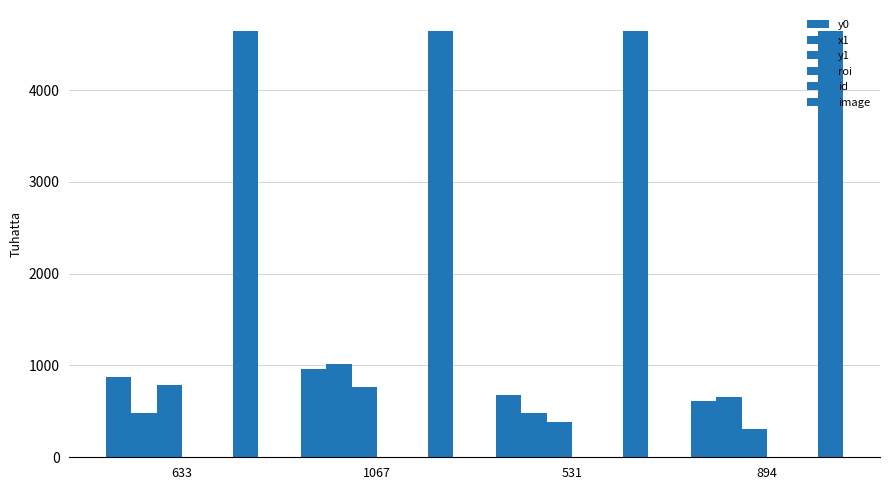

Reading left to right, list all the values displayed in this chart.

y0: 879	965	674	613
x1: 485	1015	486	660
y1: 783	768	384	313
roi: 1	2	3	4
id: 1	2	3	4
image: 4640	4640	4640	4640